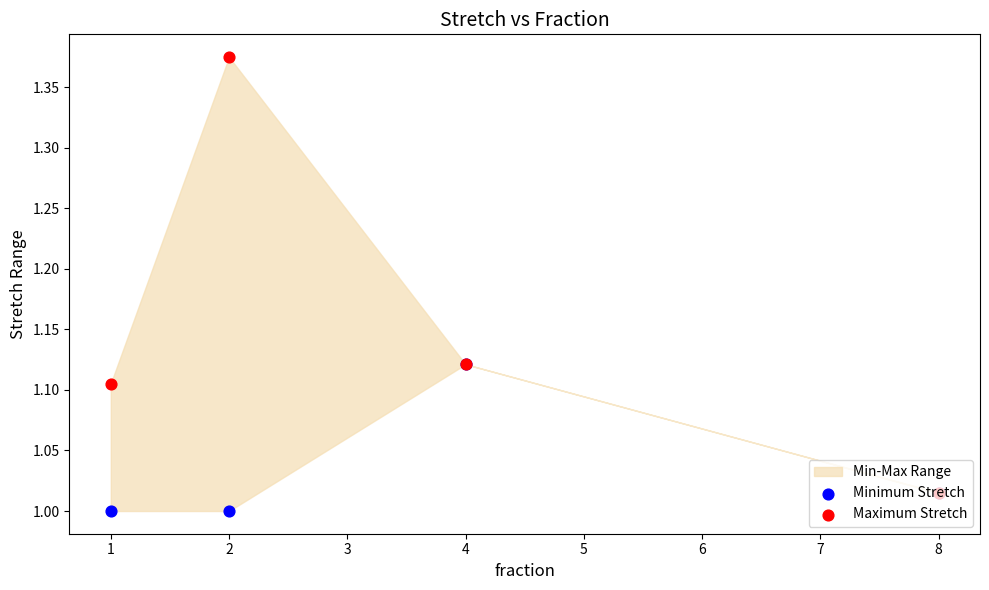

Which series reaches the maximum Y coordinate?

Maximum Stretch